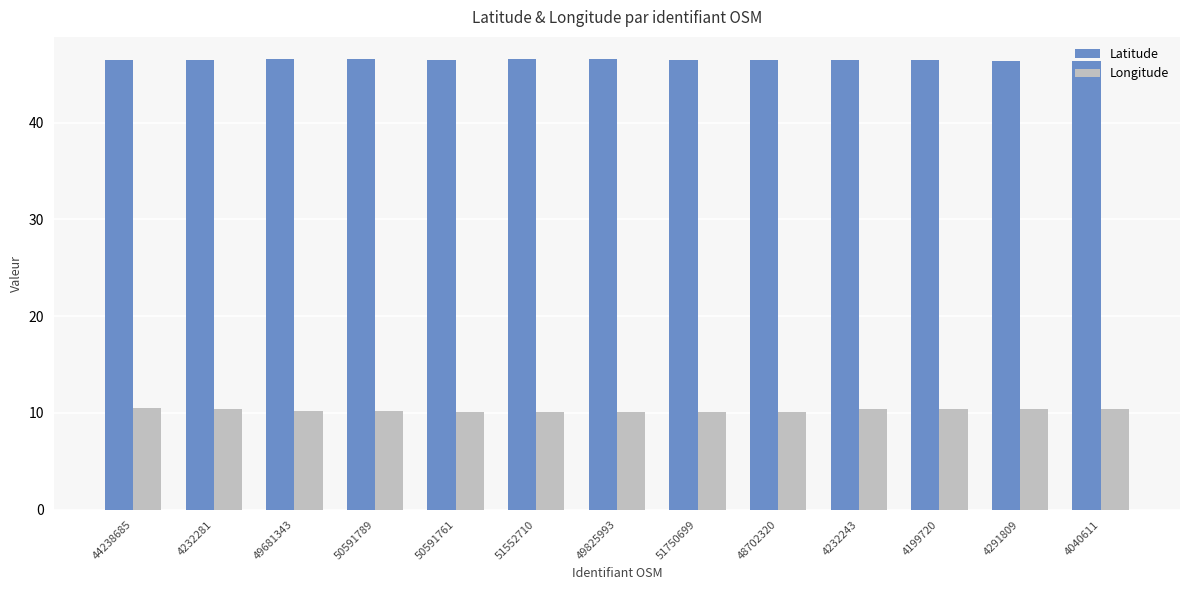

Rank the series at 4199720 from highest to lowest value.

Latitude, Longitude